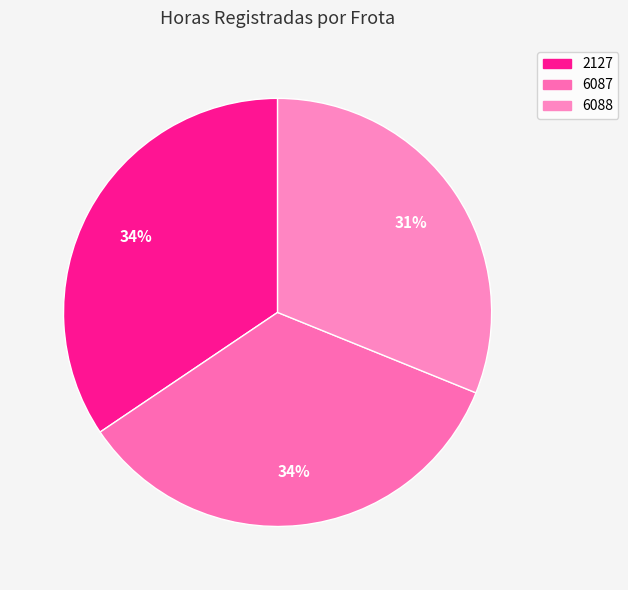

To the nearest percent, what percentage of the pie is 2127?

34%